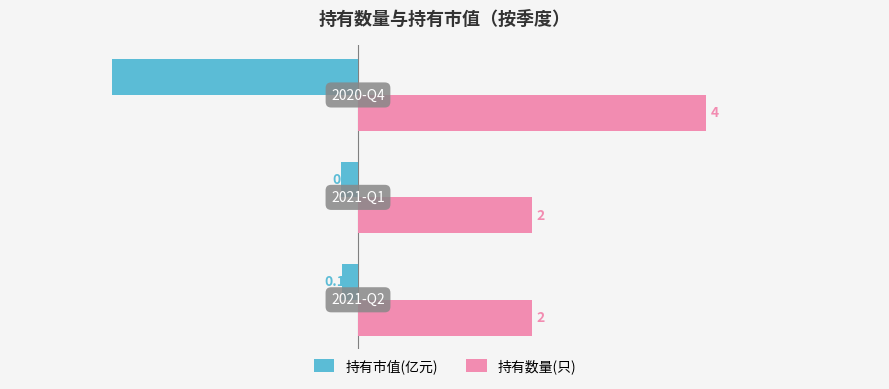

Count the number of categories in the chart.

3